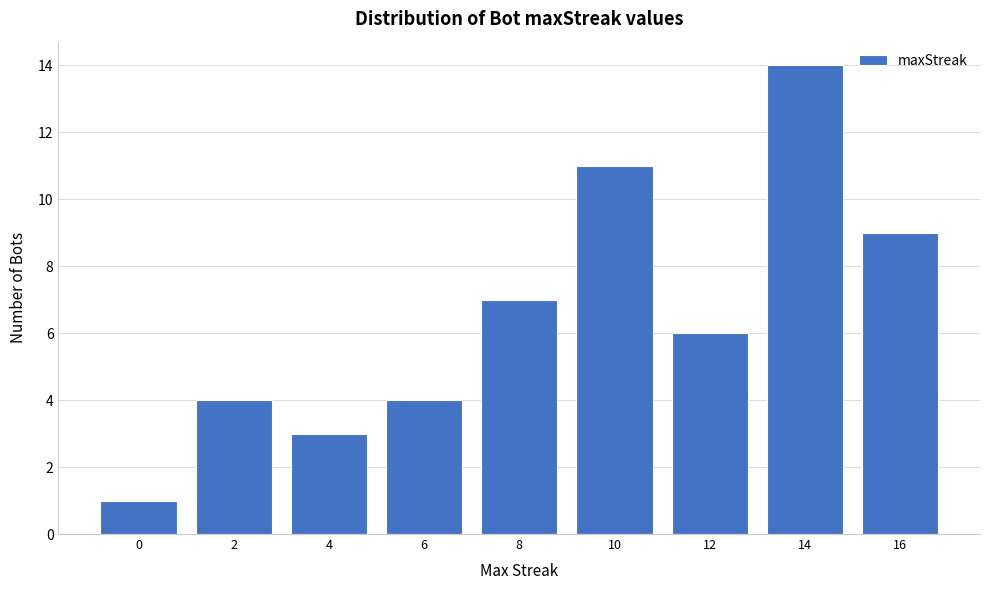

Reading right to left, transcribe all the data shown in this chart.

16=9	14=14	12=6	10=11	8=7	6=4	4=3	2=4	0=1